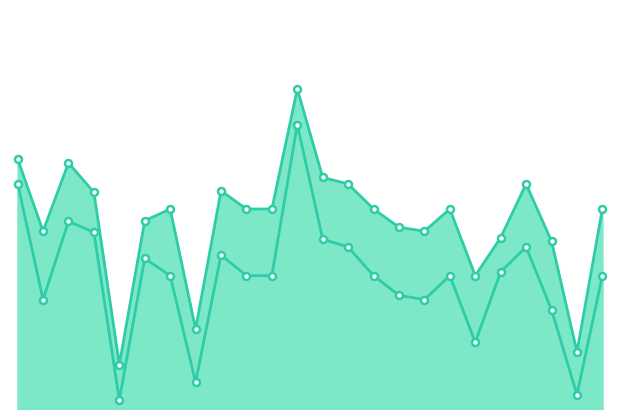

What is the average value of the accuracy series?

0.5